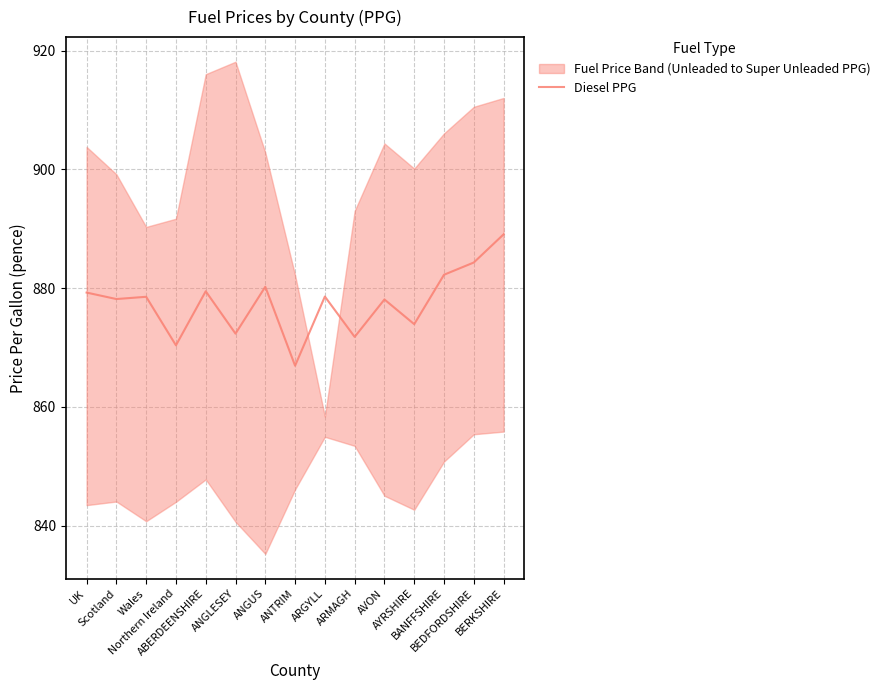

Which label corresponds to the largest value in the chart?

BERKSHIRE